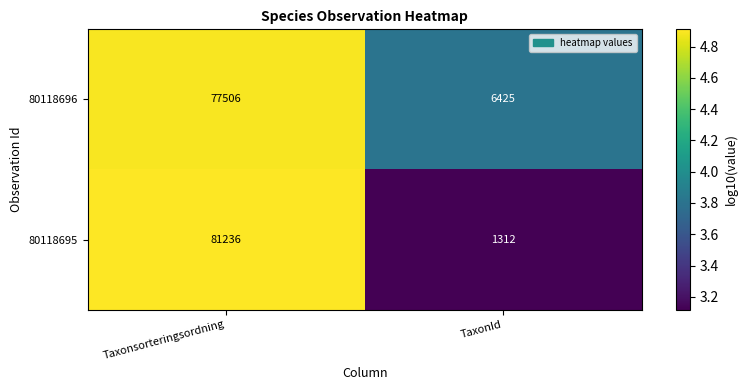

What is the difference between the highest and lowest values at TaxonId?

5113